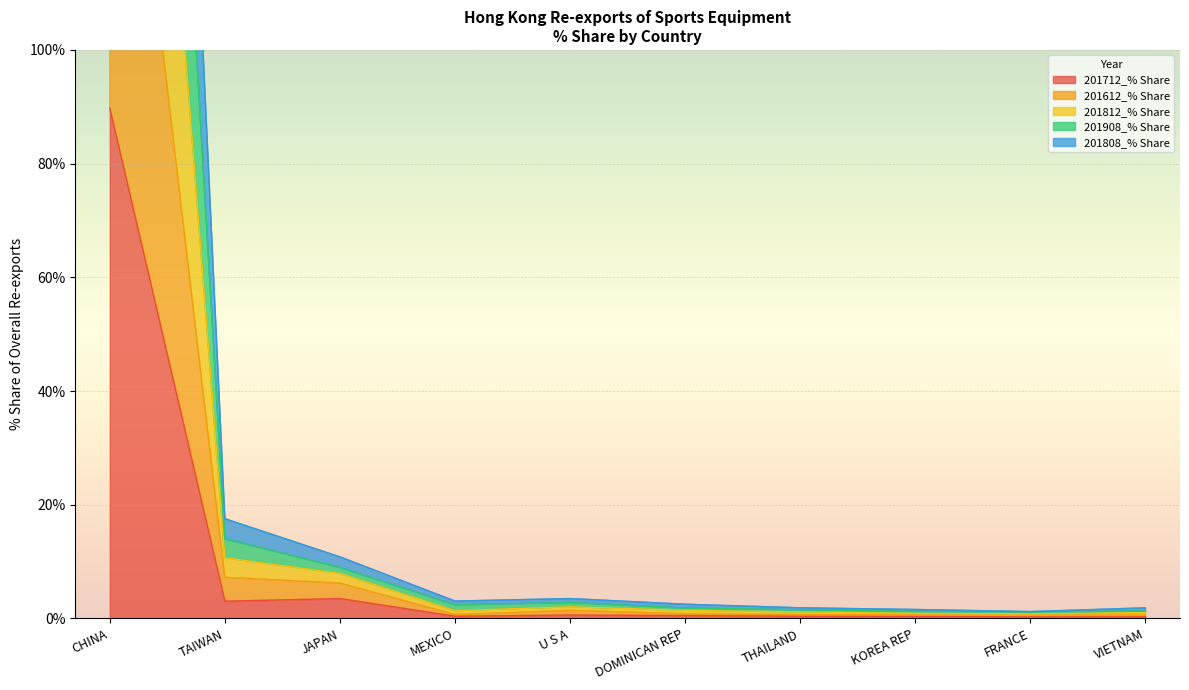

True or false: 201612_% Share and 201908_% Share intersect in this chart.

False